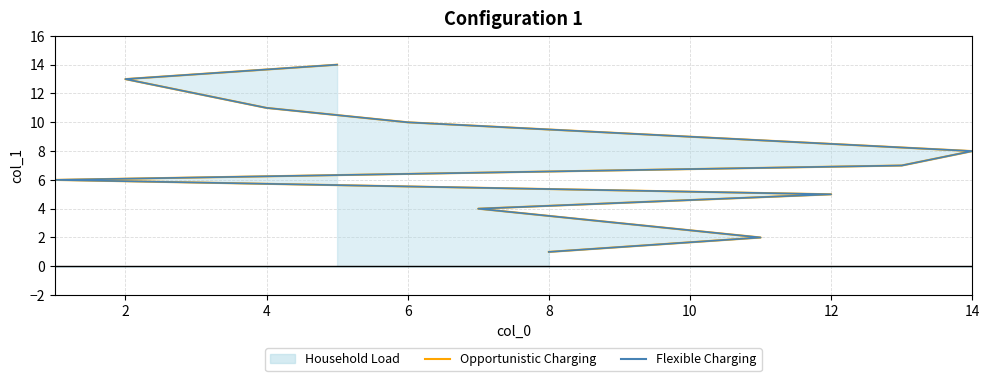

What is the difference between the maximum and second lowest values in the Flexible Charging series?

12